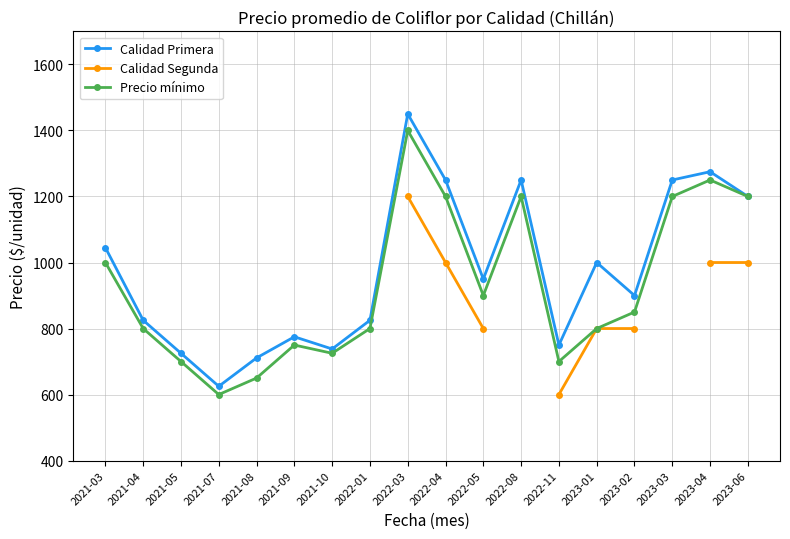

What is the value of the Precio mínimo point at the 5th from the left?

650